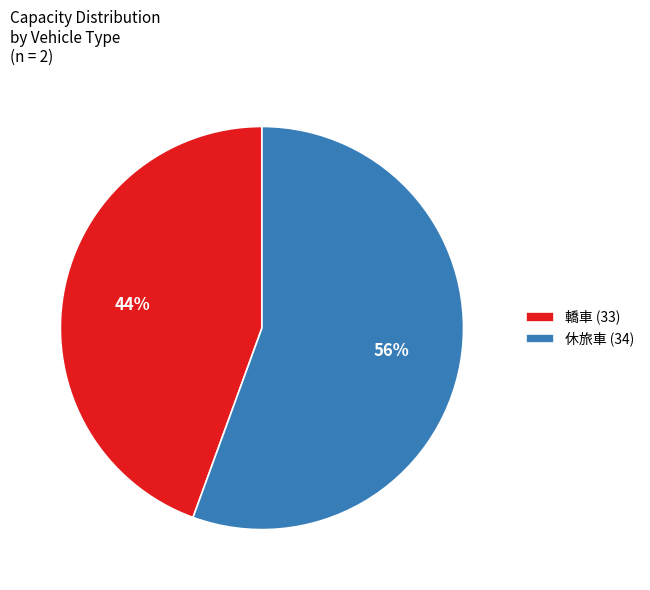

Is there any slice that represents more than half of the pie?

Yes